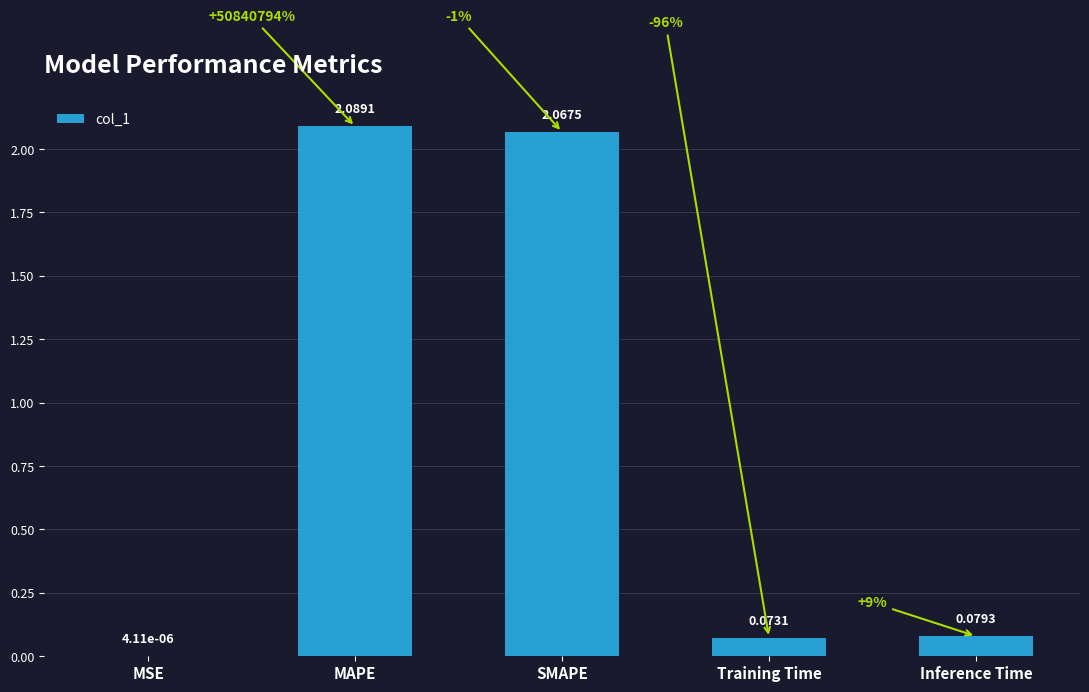

Where is the data nearest to the value 1?

Inference Time